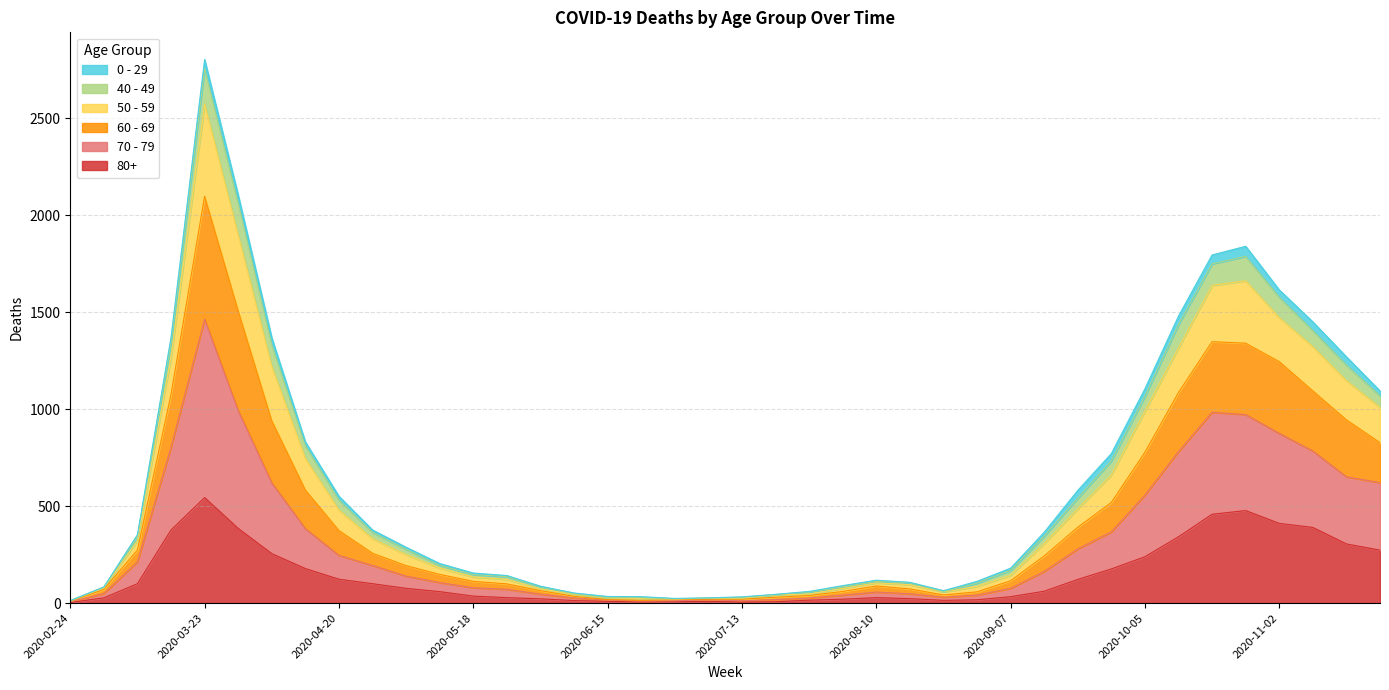

Is the value of 80+ at 2020-06-01 greater than the value of 50 - 59 at 2020-05-25?

No